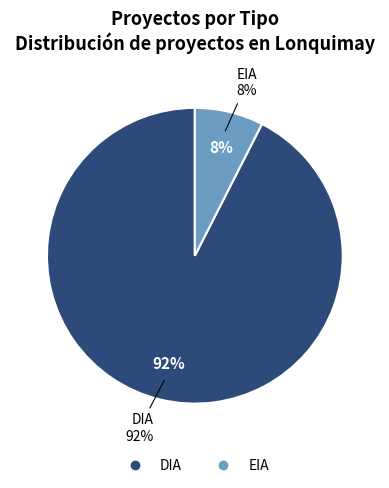

How many slices are in this pie chart?

2